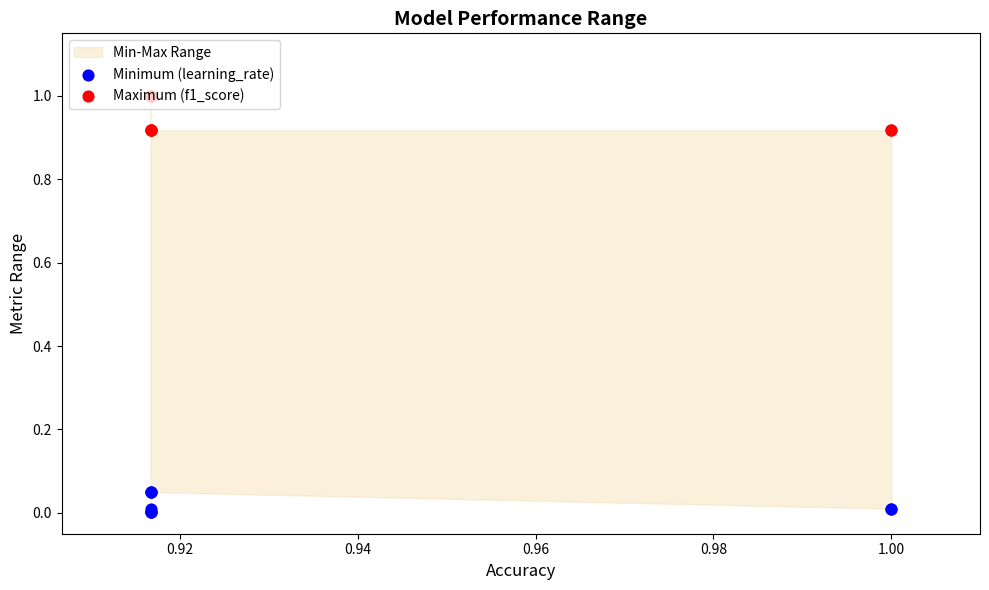

At which category is the sum across all series the highest?

0.92